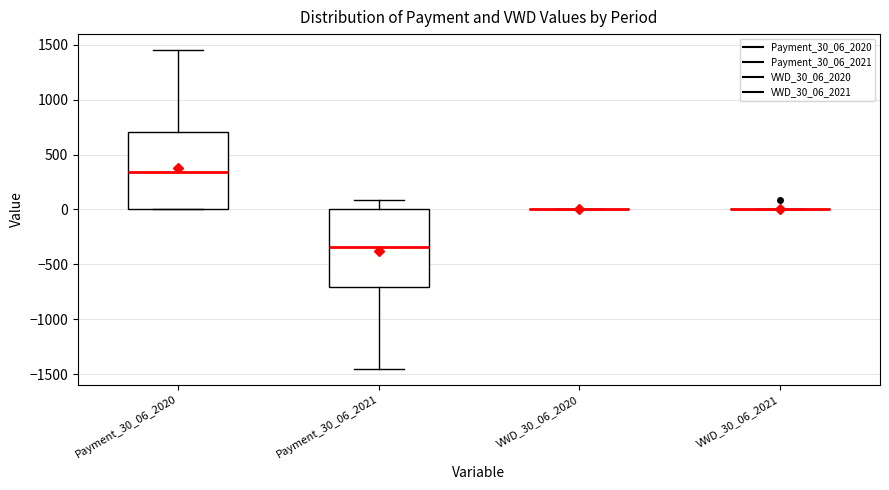

Where does the median line of the box for Payment_30_06_2020 sit on the y-axis? The values are not printed on the chart, so give them approximately, as read against the axis.

350